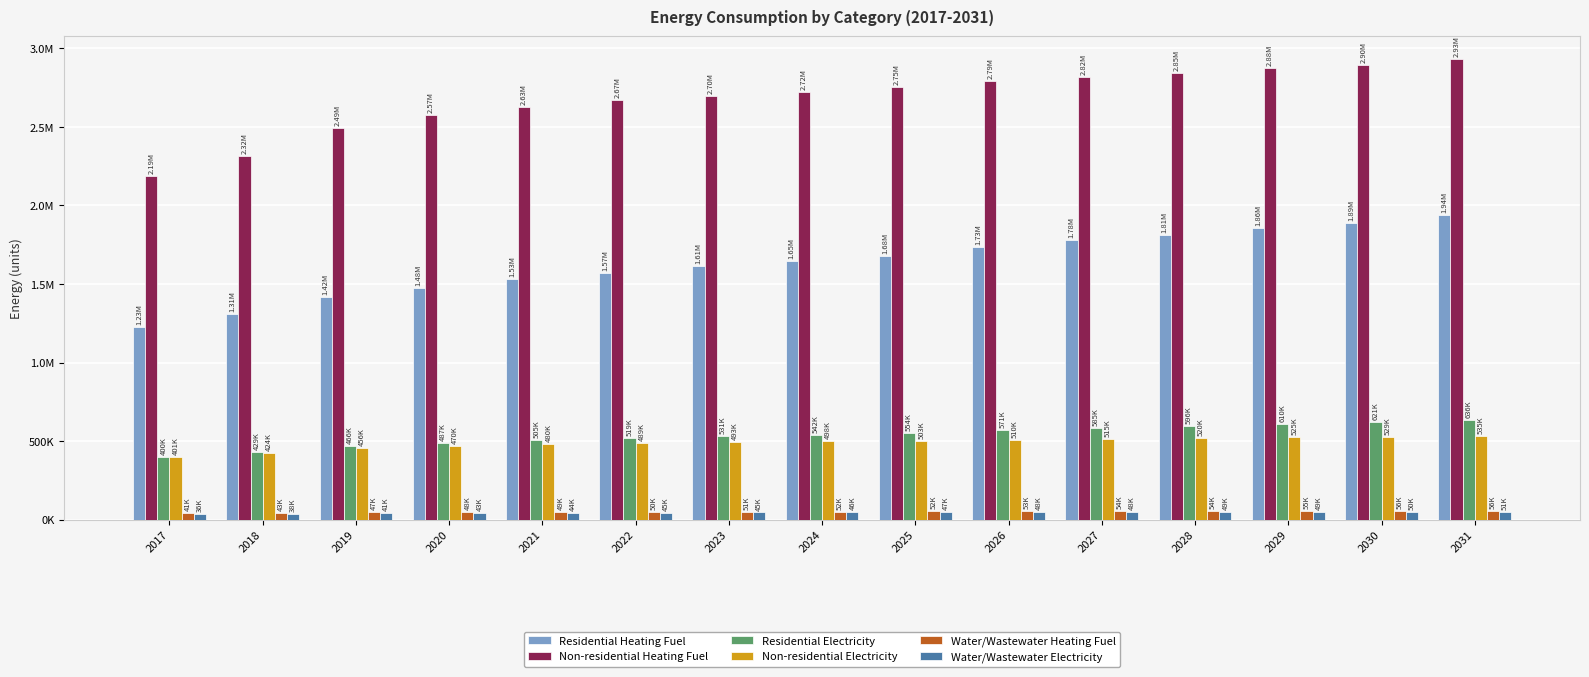

What are all the series names shown in the legend?

Residential Heating Fuel, Non-residential Heating Fuel, Residential Electricity, Non-residential Electricity, Water/Wastewater Heating Fuel, Water/Wastewater Electricity